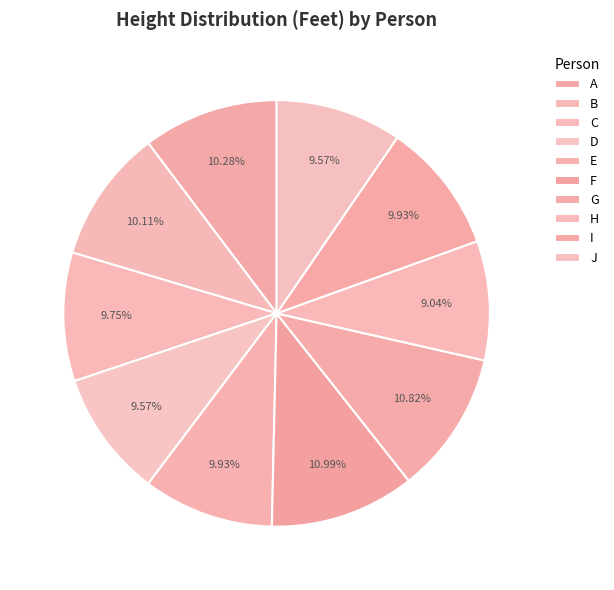

True or false: D accounts for 17% of the total.

False